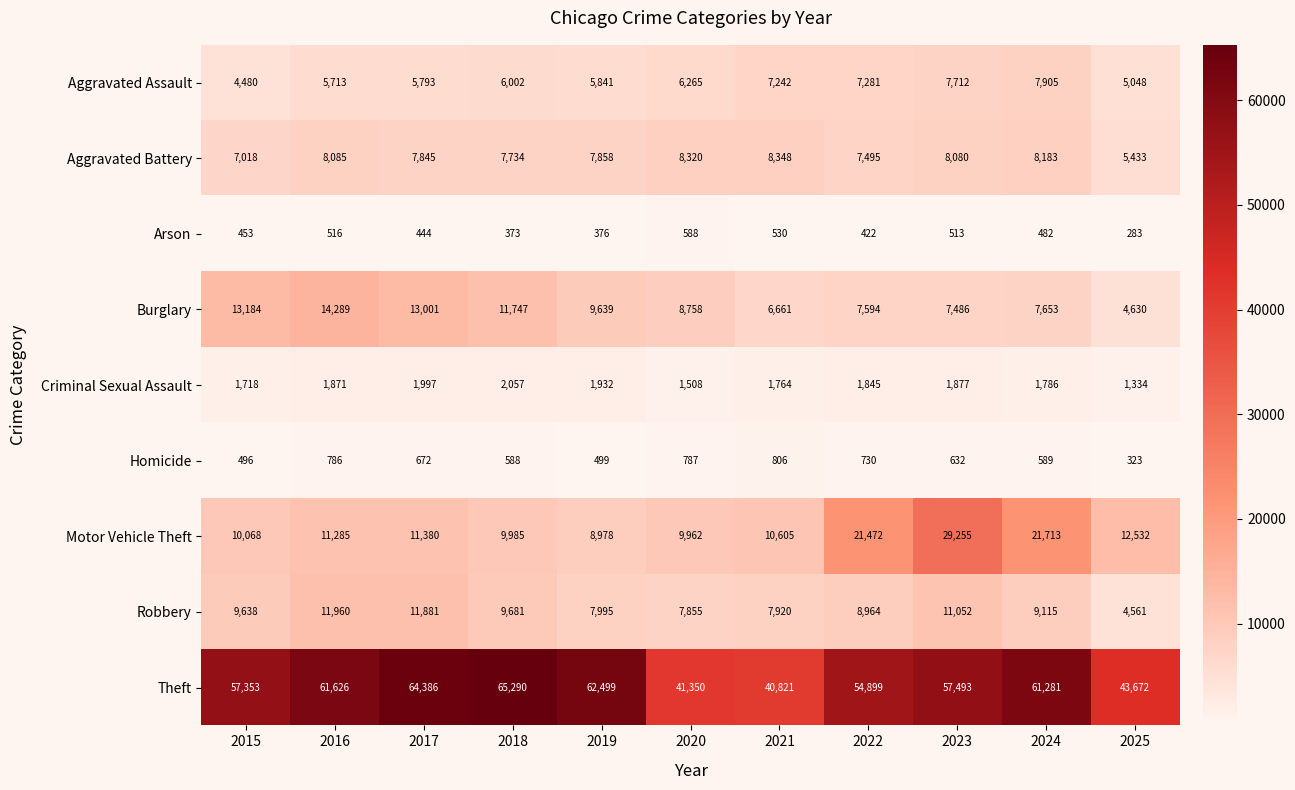

The Aggravated Assault series shows 2744 at 2022. True or false?

False